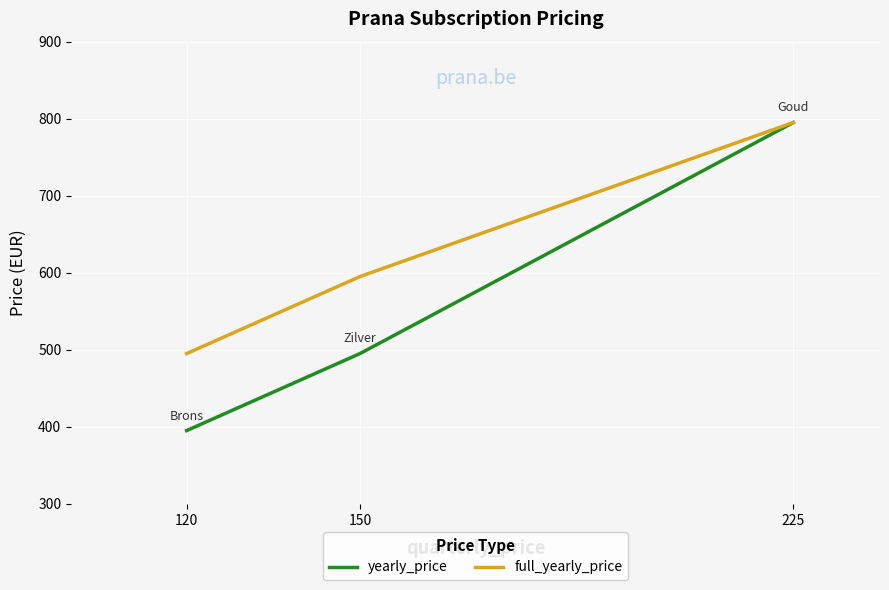

What is the difference between the yearly_price values at 225 and 120?

400